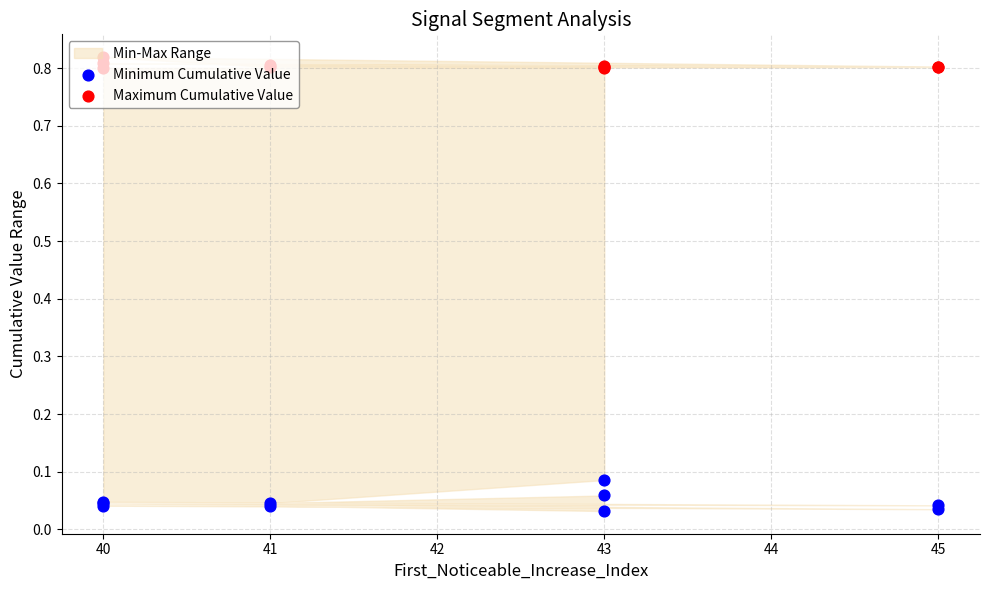

Which series has the largest total across all categories?

Maximum Cumulative Value